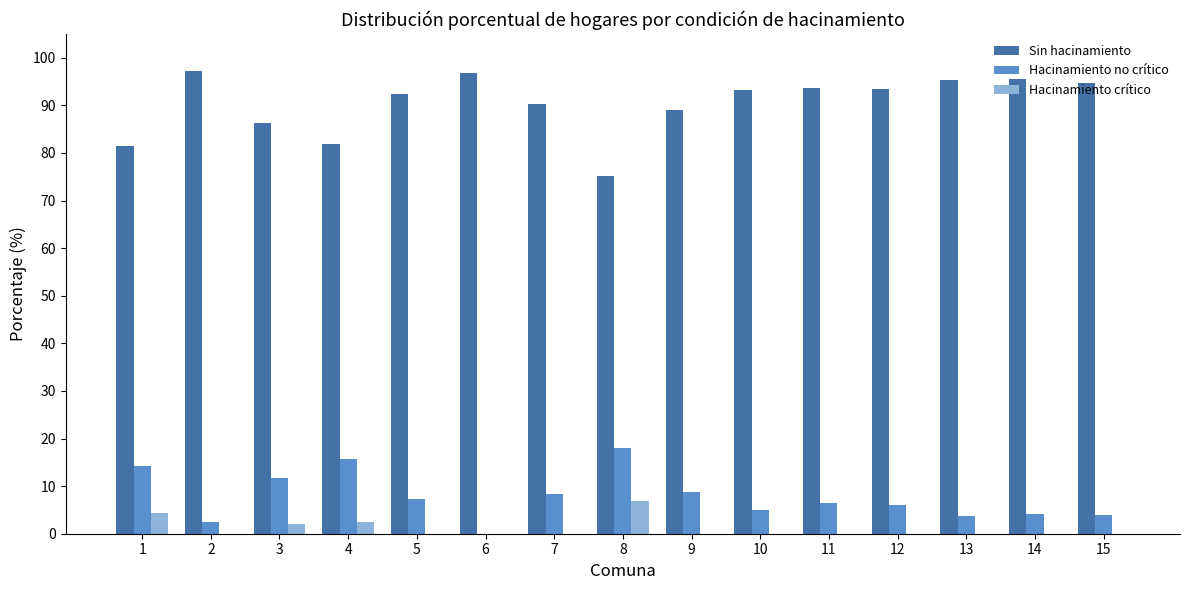

At which label does Hacinamiento no crítico reach its peak?

8